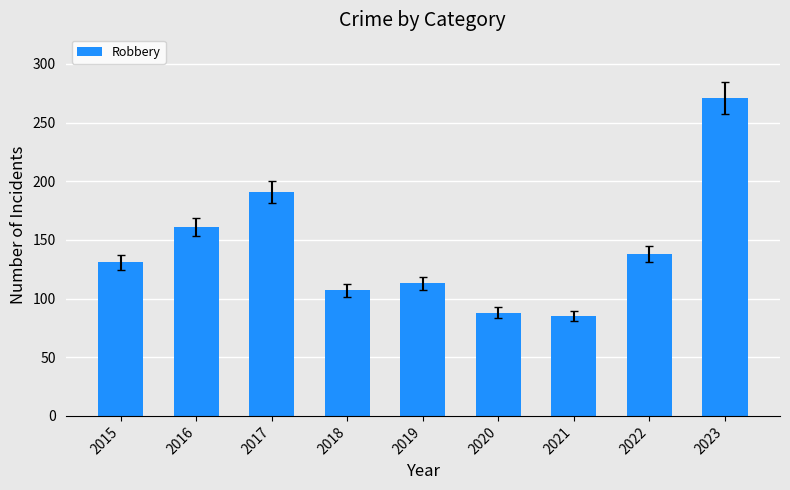

Between 2018 and 2019, which is larger?

2019